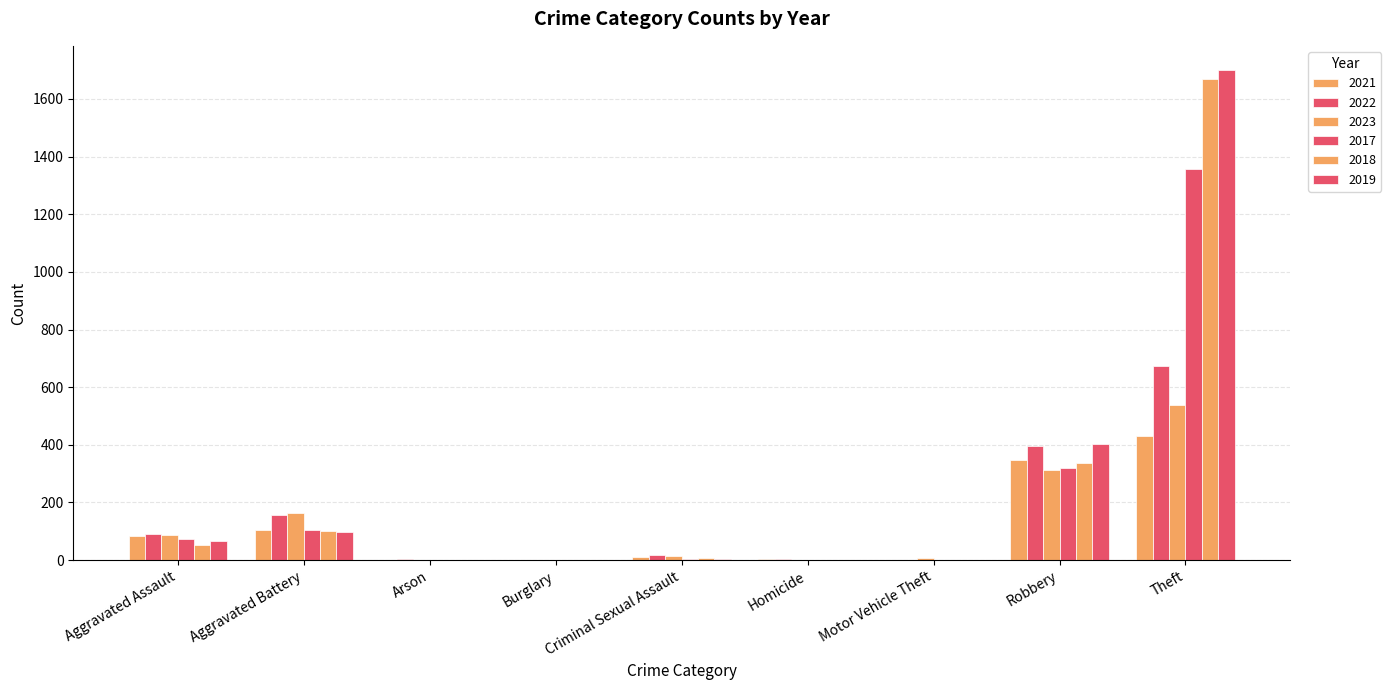

The 2018 series shows 501 at Theft. True or false?

False